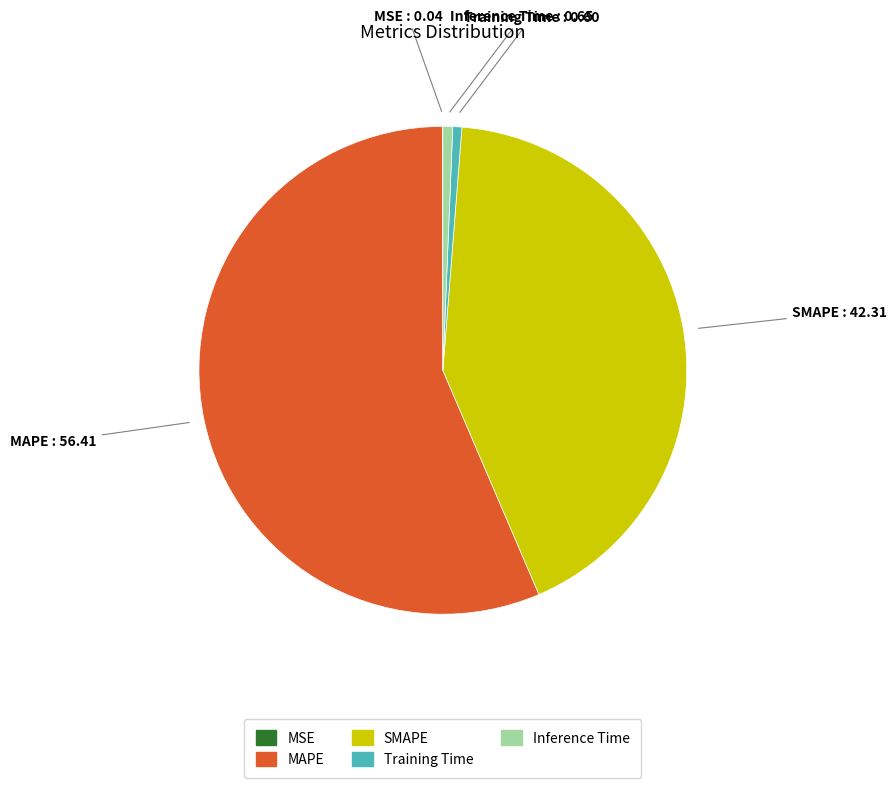

Which slice is the largest?

MAPE